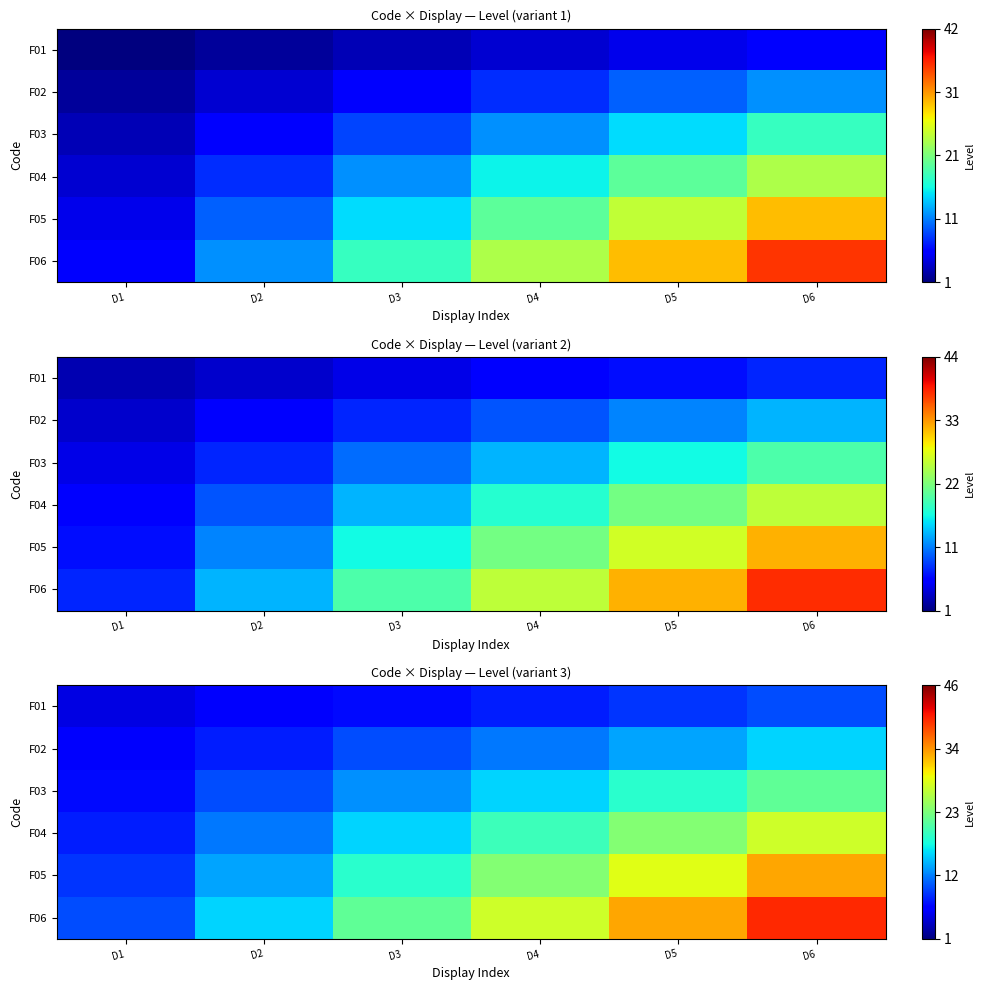

Which series changed the most between D3 and D6?

F06